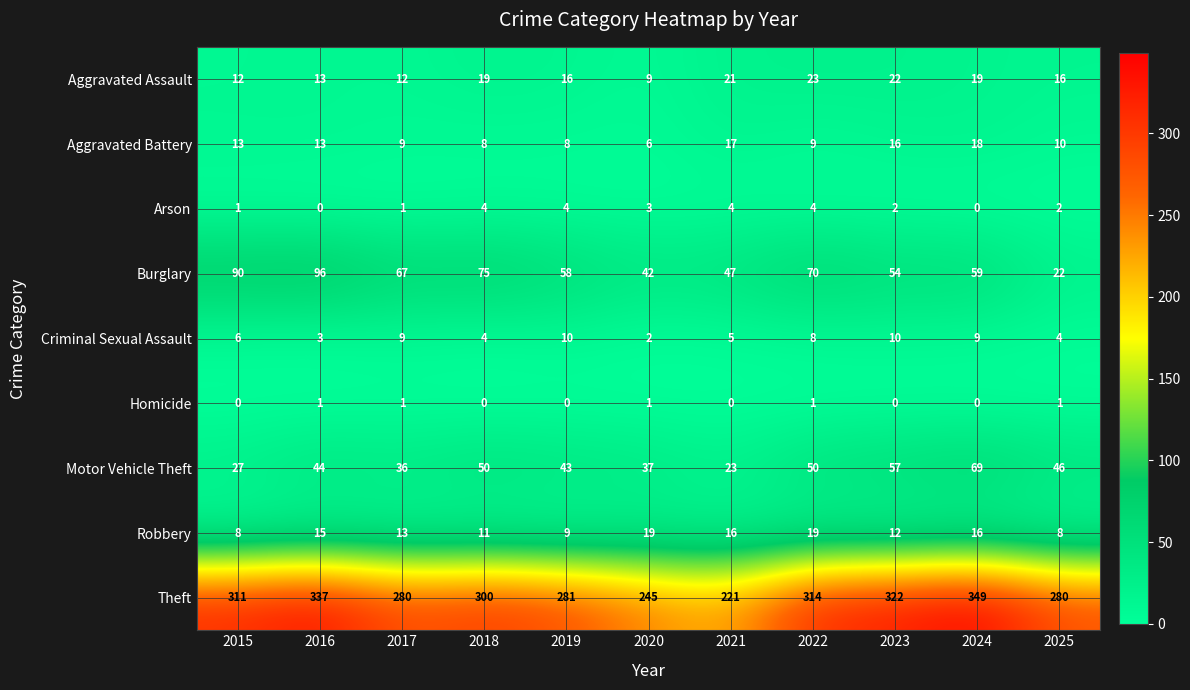

Which series has the largest total across all categories?

Theft